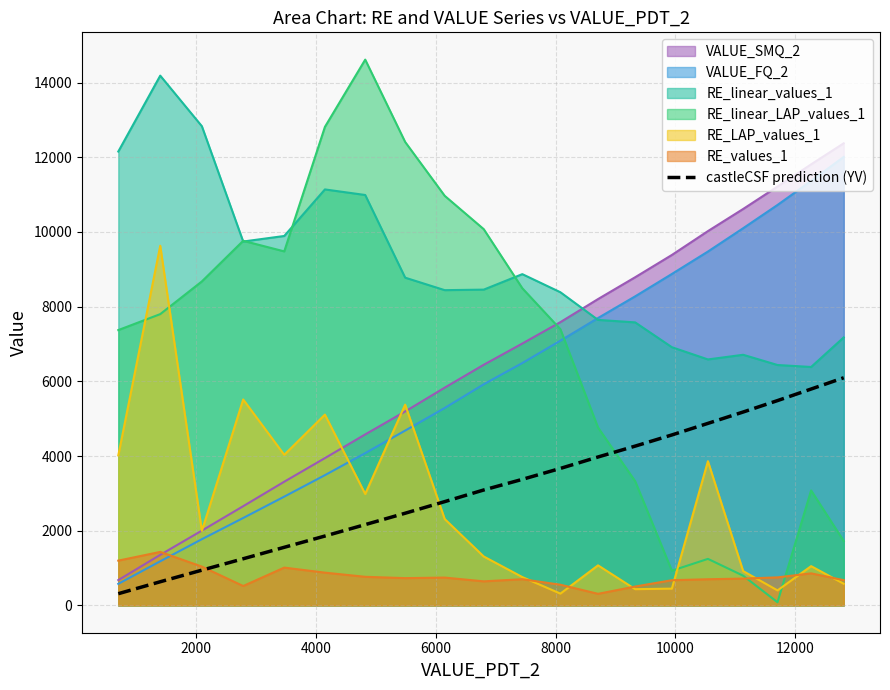

True or false: castleCSF prediction (YV) and RE_LAP_values_1 cross at least once.

True